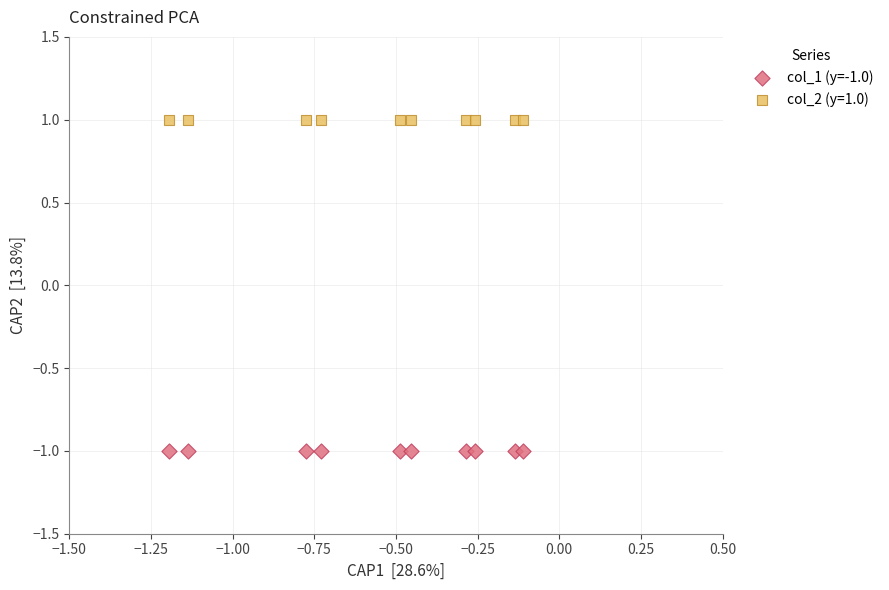

Which series contains the highest Y value?

col_2 (y=1.0)